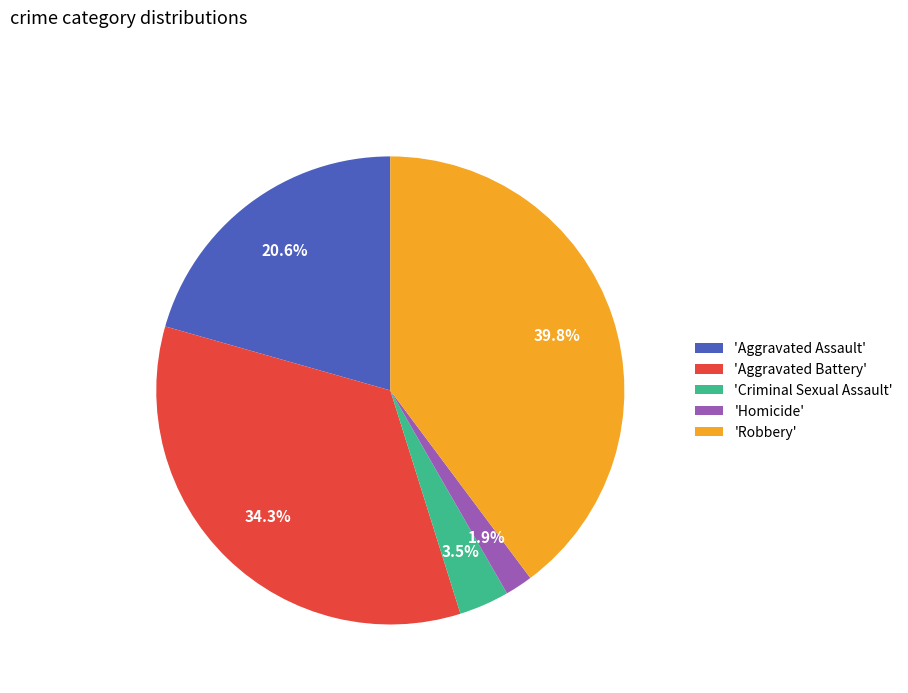

How many slices are in this pie chart?

5